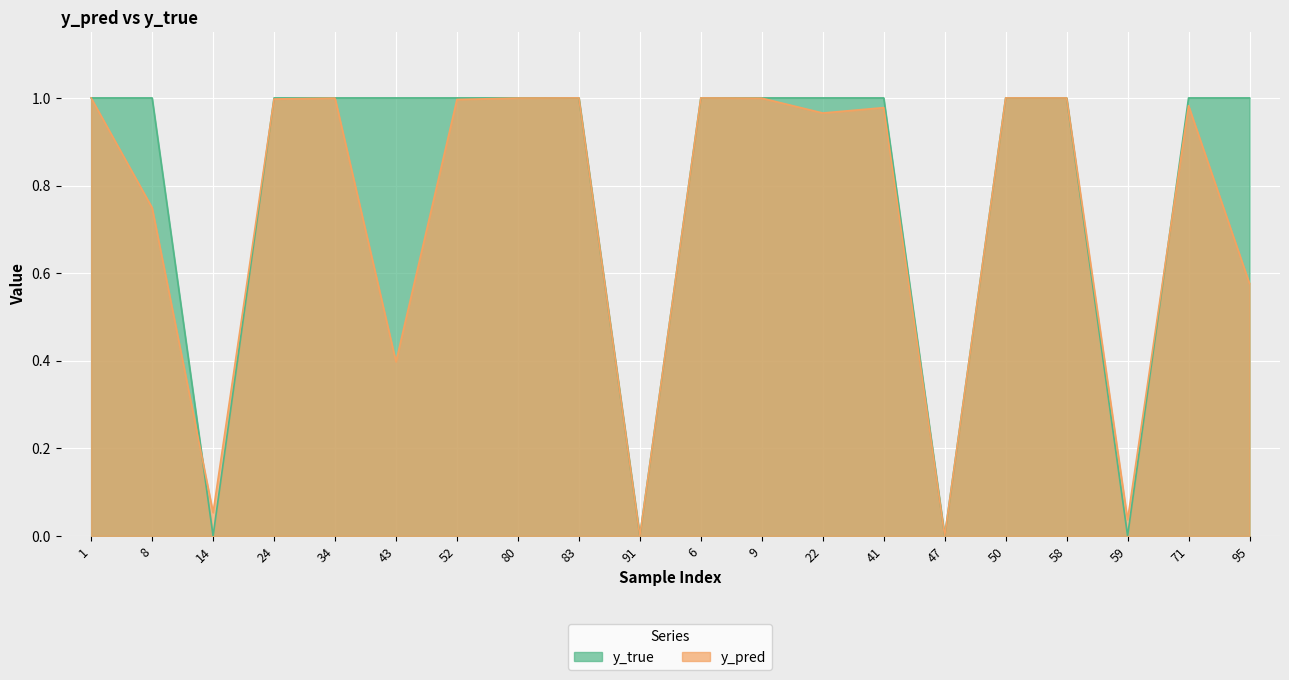

True or false: y_true and y_pred intersect in this chart.

True